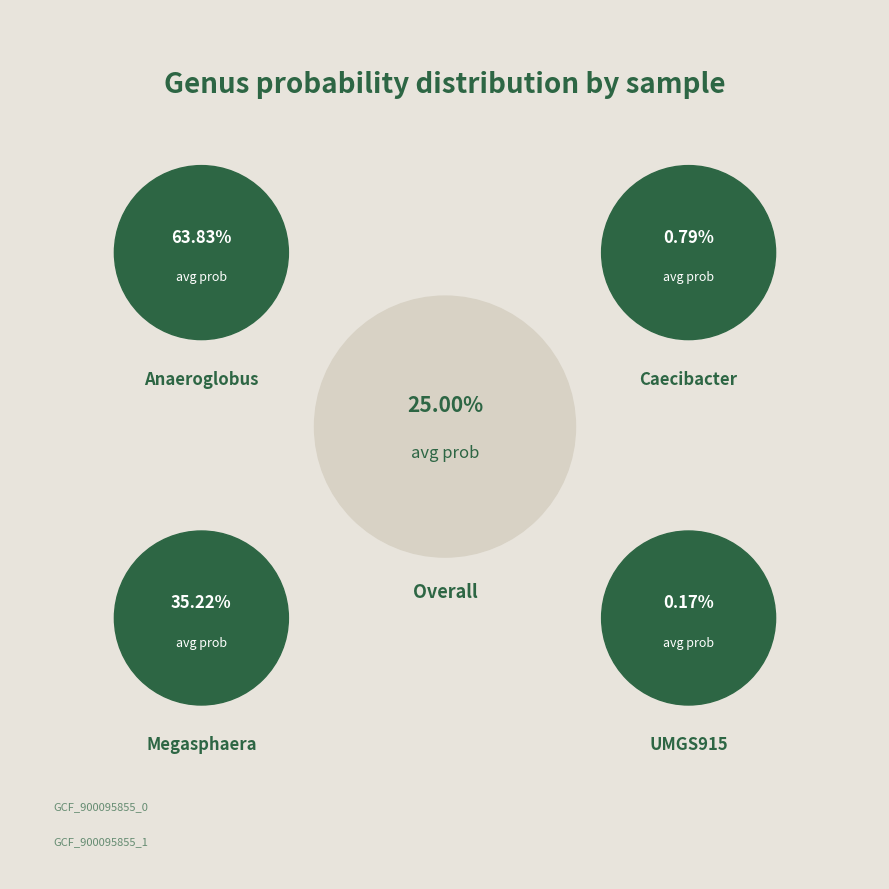

The label_GCF_900095855_1.fasta slice represents 51% of the pie. True or false?

False